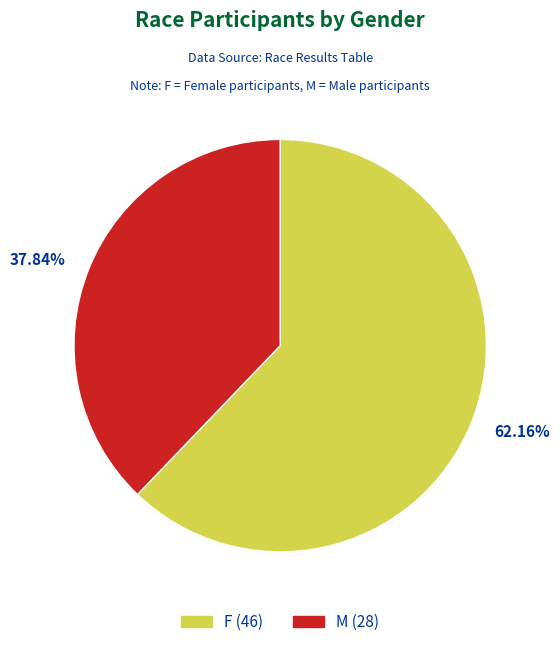

How many slices are in this pie chart?

2